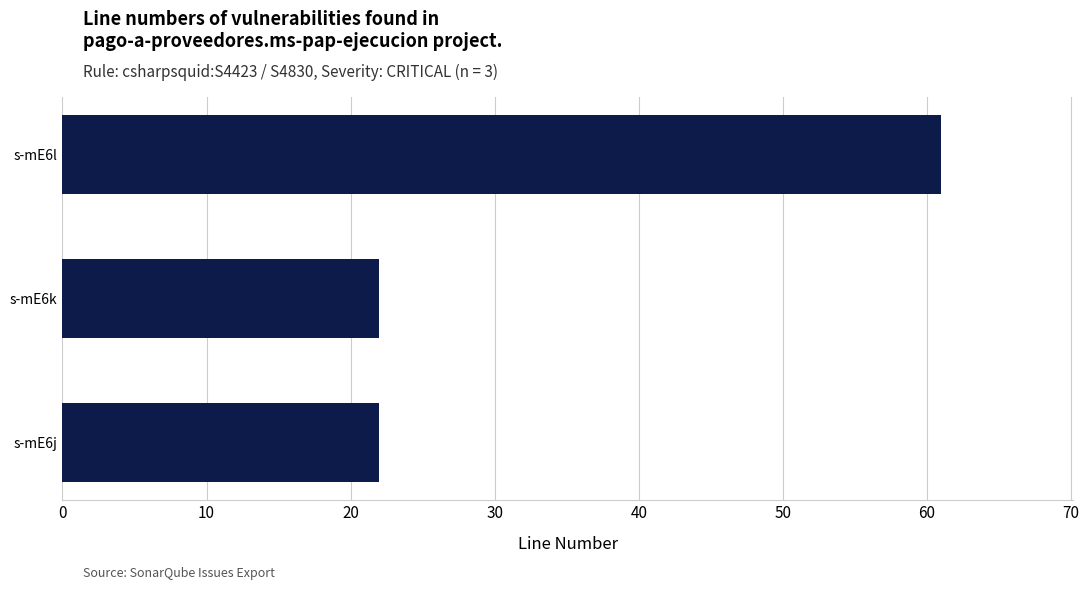

What is the sum of the values at s-mE6j and s-mE6k?

44